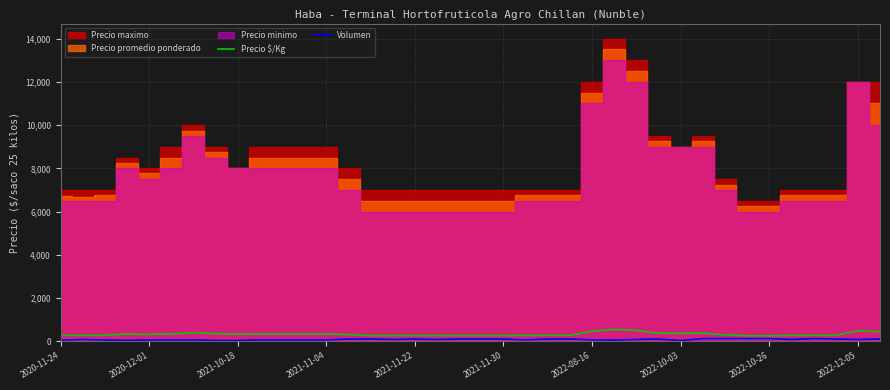

Is it true that Precio $/Kg equals 350 at 2022-10-03?

True